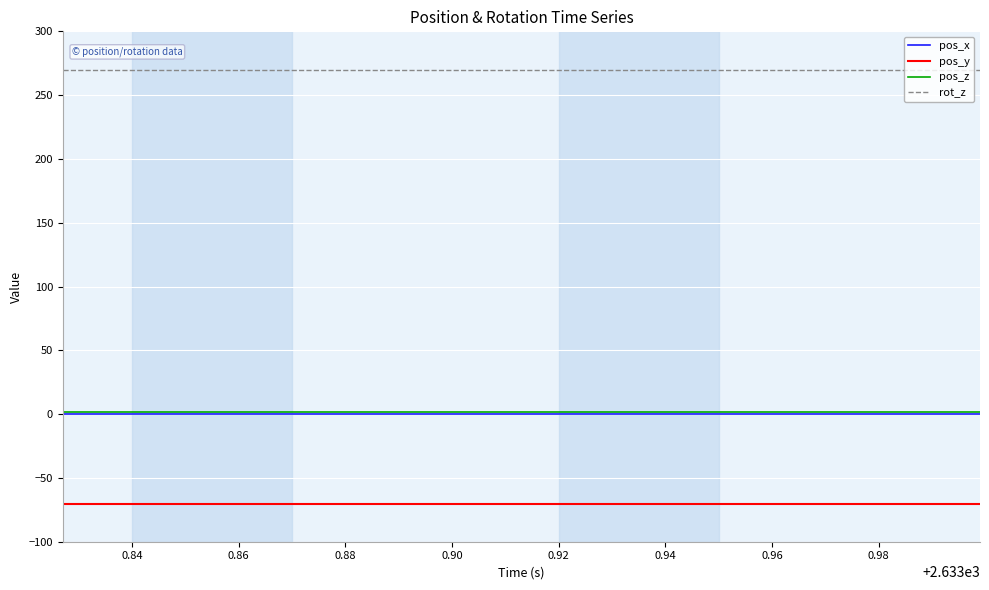

Which series has the largest total across all categories?

rot_z